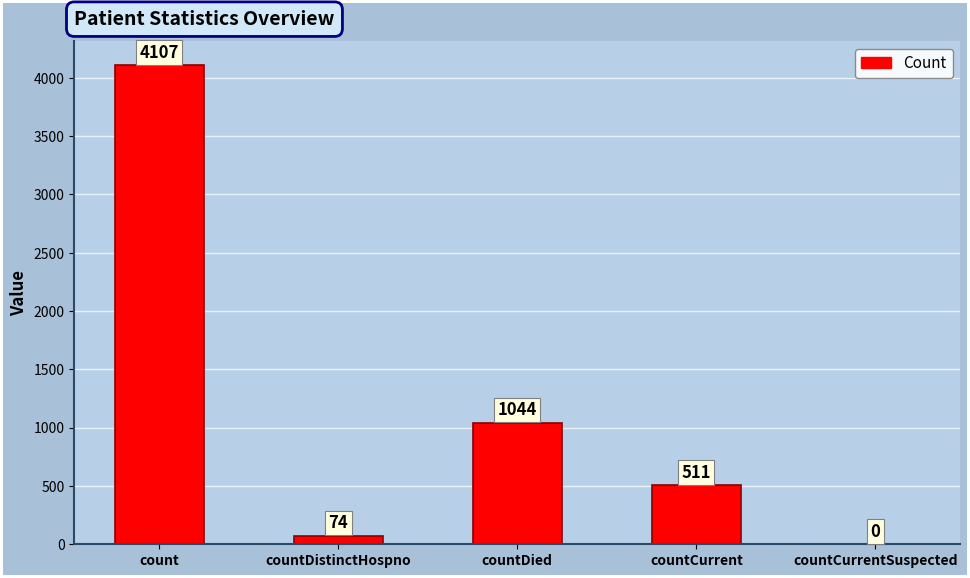

How many distinct data groups are displayed?

1